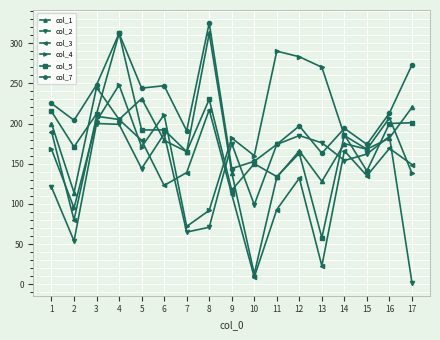

Which series changed the most between 9 and 14?

col_5